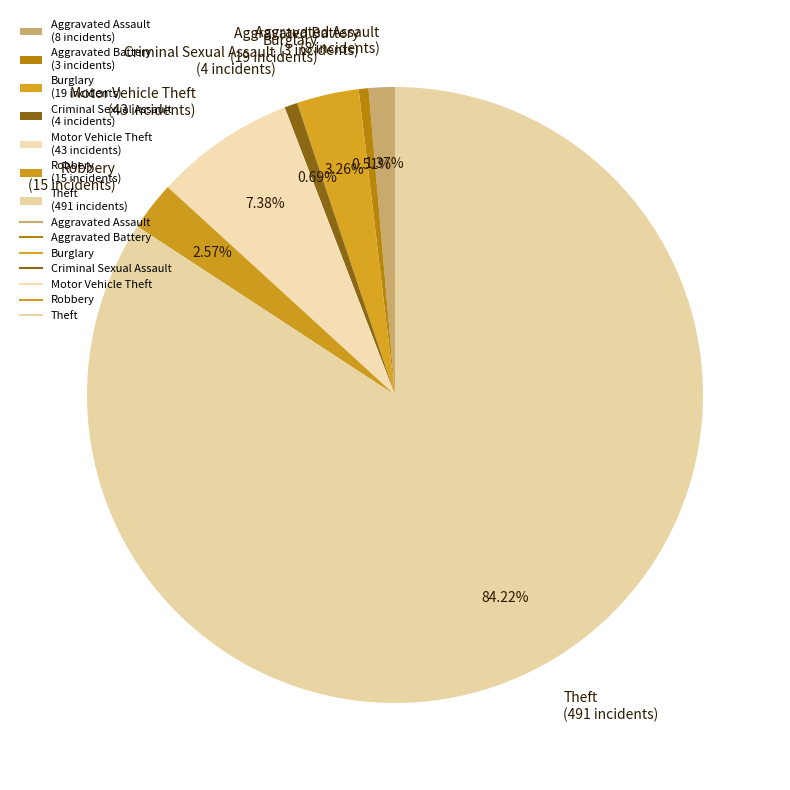

What percentage do Aggravated Battery and Robbery together represent?

3.1%